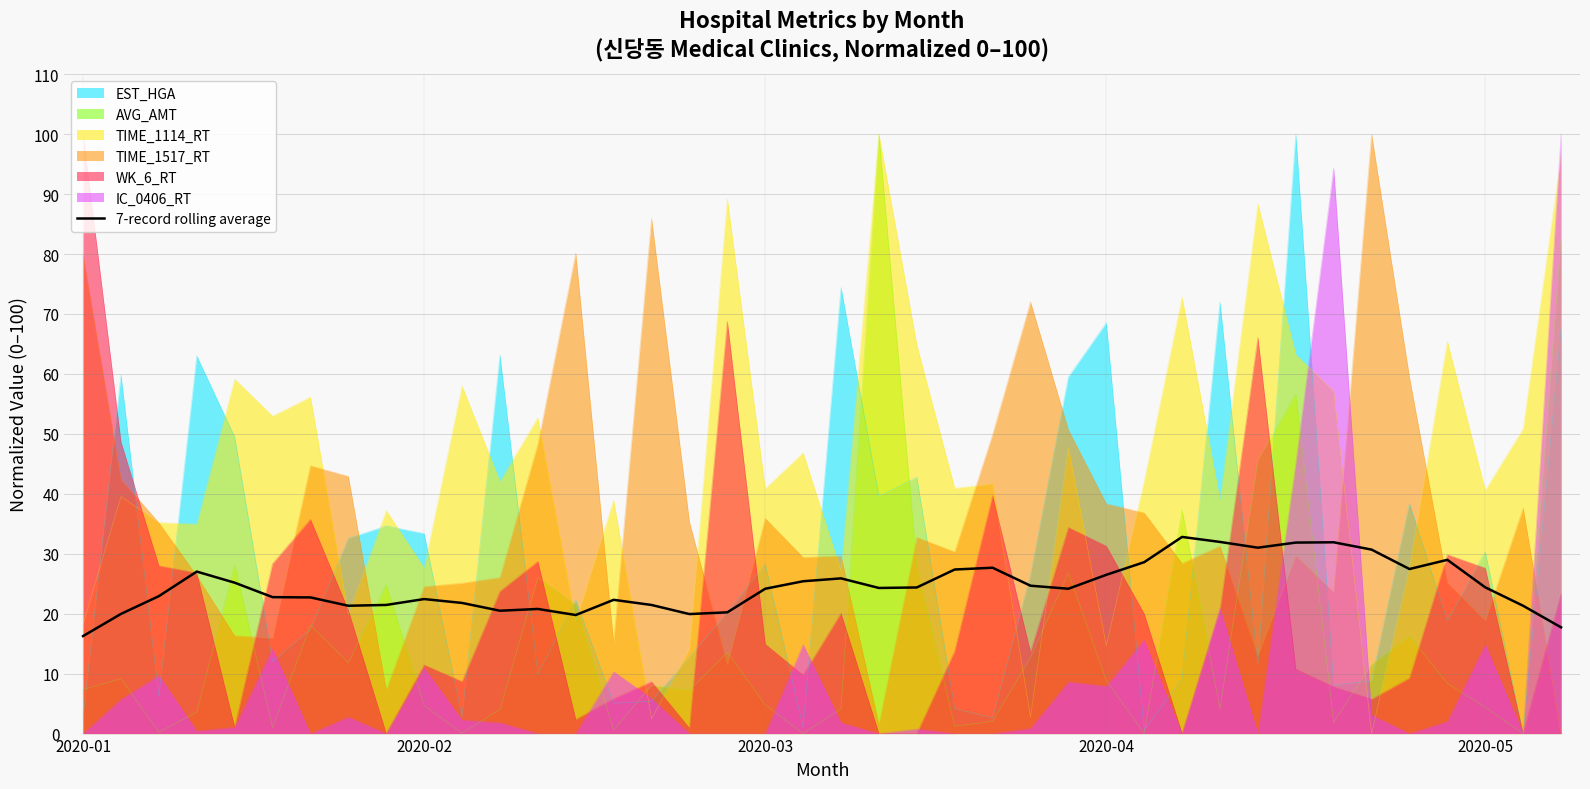

What is the approximate value at 7?

21.3